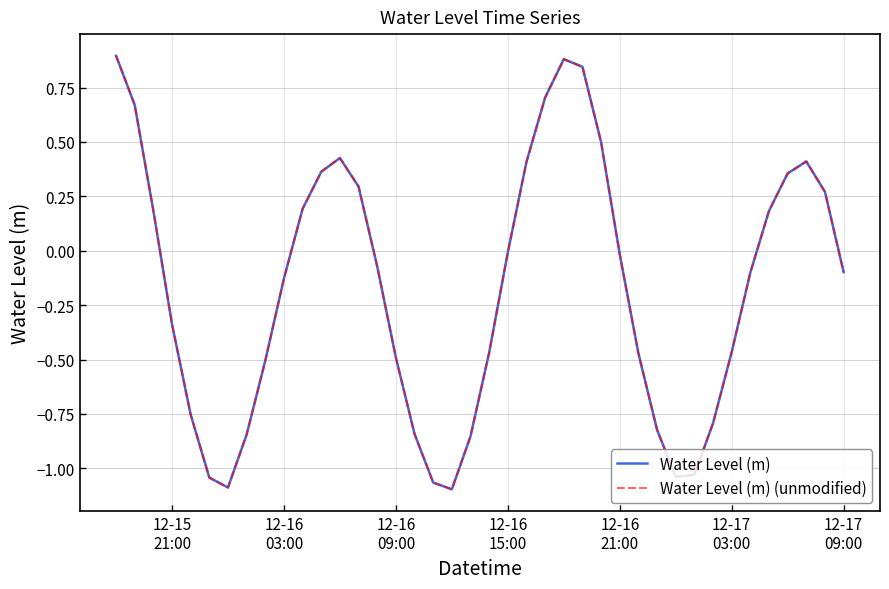

List the series in order of their peak value, highest first.

Water Level (m), Water Level (m) (unmodified)